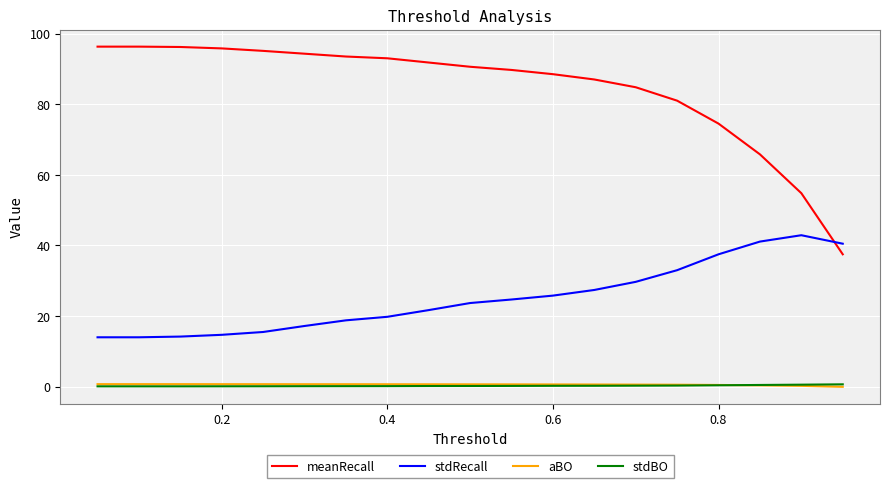

Does the chart have visible grid lines?

Yes